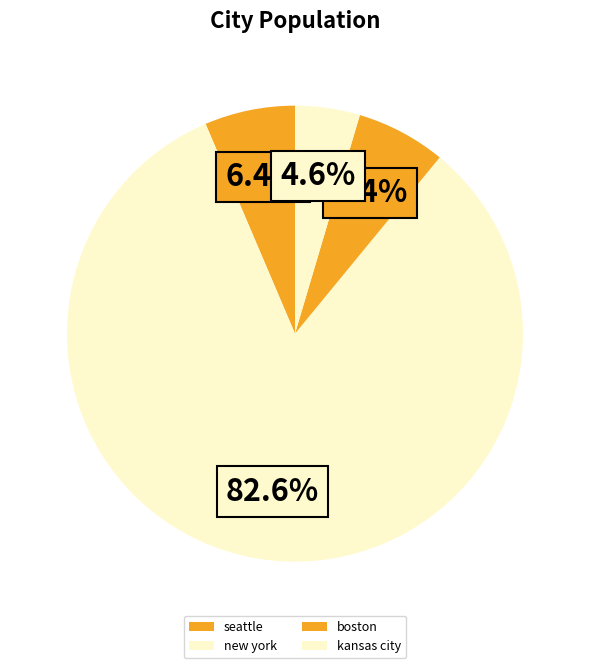

What portion of the pie excludes new york?

17.4%